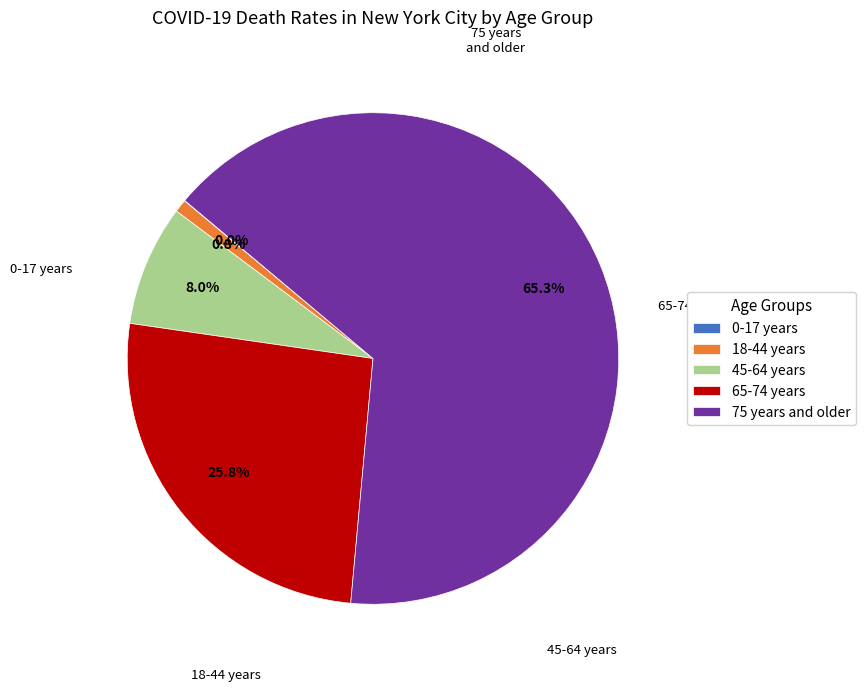

What percentage is NOT represented by 65-74 years?

74.2%